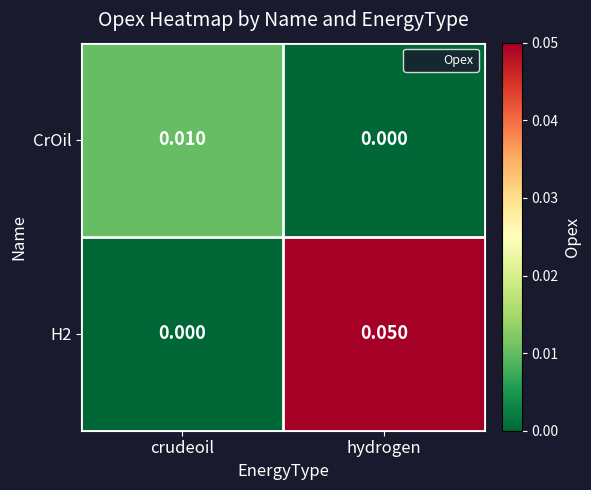

At which label is H2 closest to 0?

crudeoil